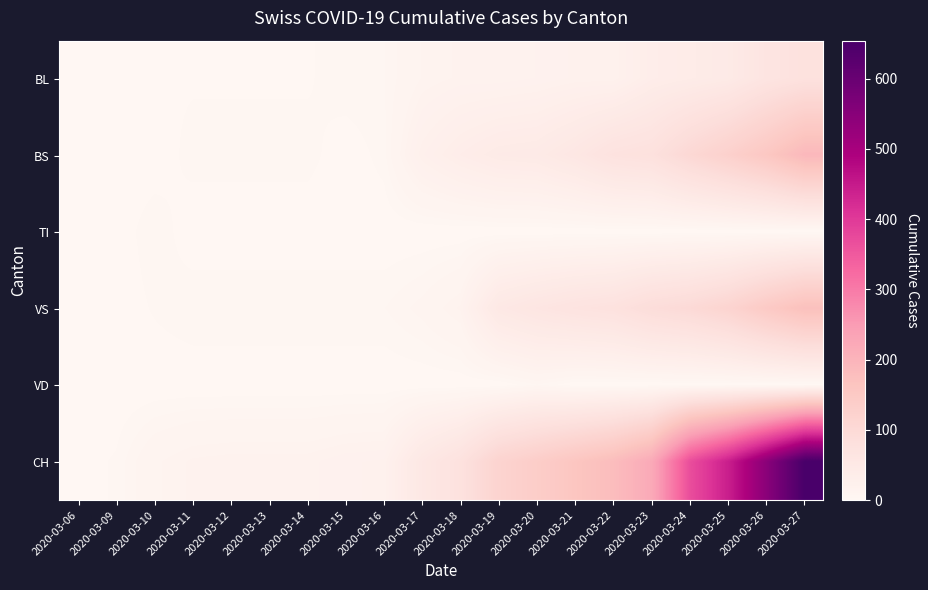

List the series in order of their peak value, lowest first.

TI, VD, BL, VS, BS, CH